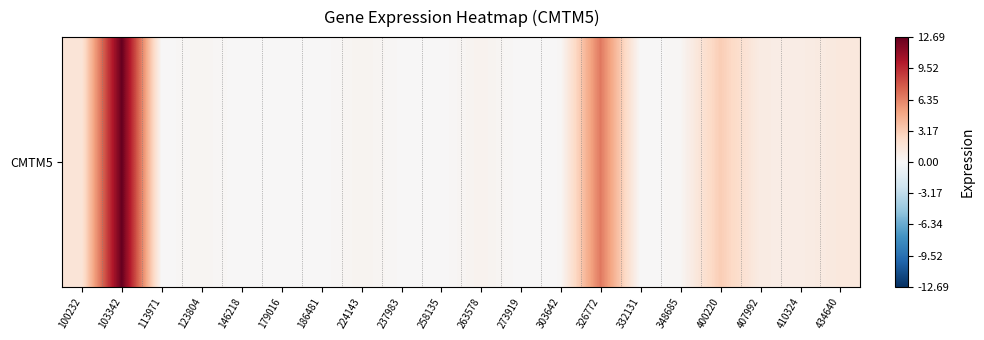

Is it true that the value at 434640 is 1.3?

True